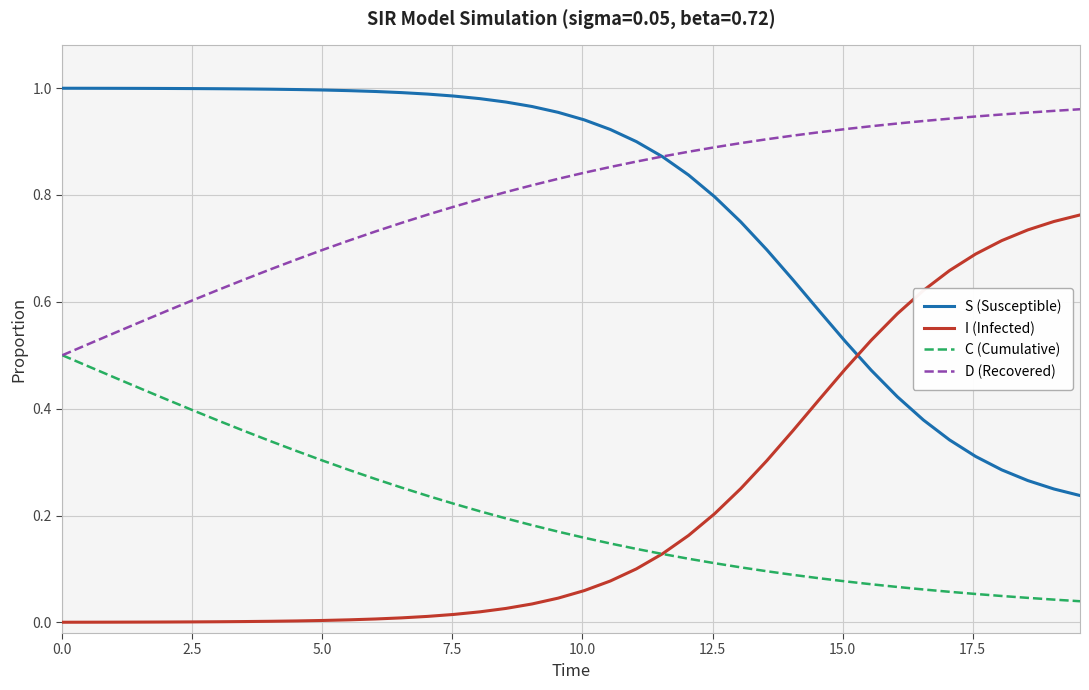

True or false: C (Cumulative) and S (Susceptible) intersect in this chart.

False